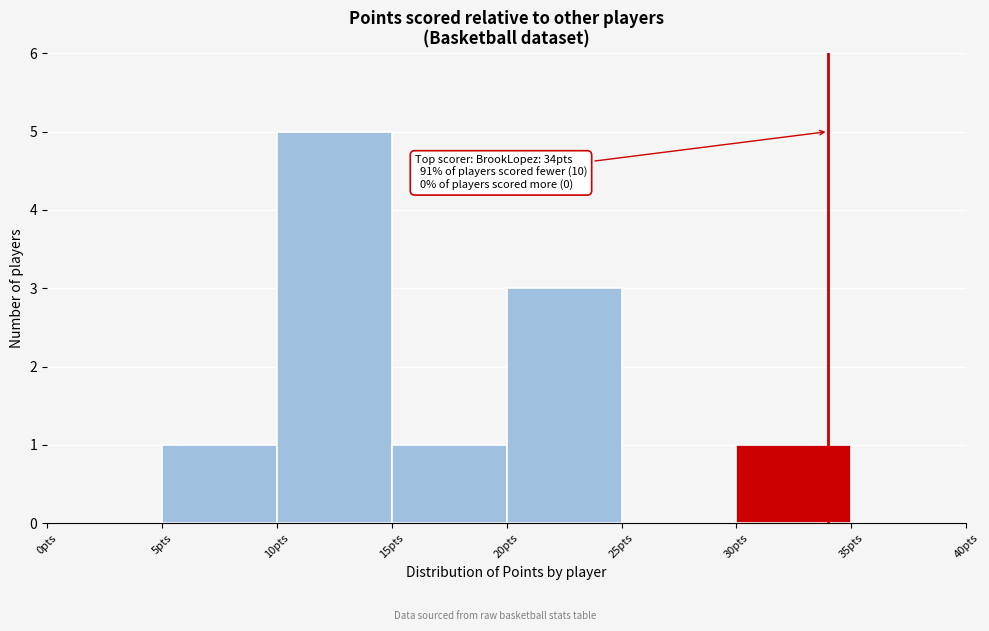

Which range on the x-axis has the tallest bar?

10 to 15